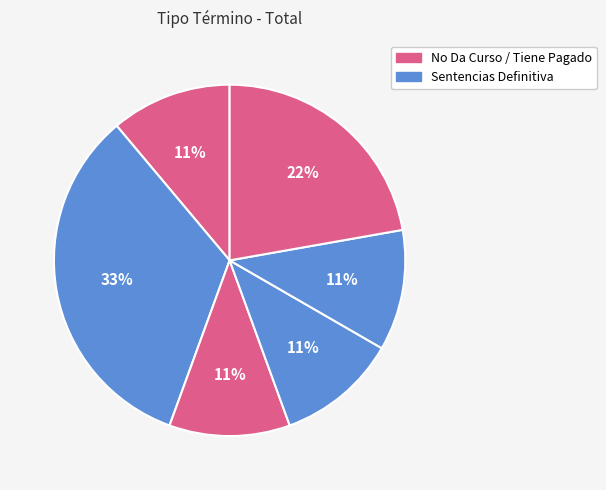

Count the number of slices in the pie.

6